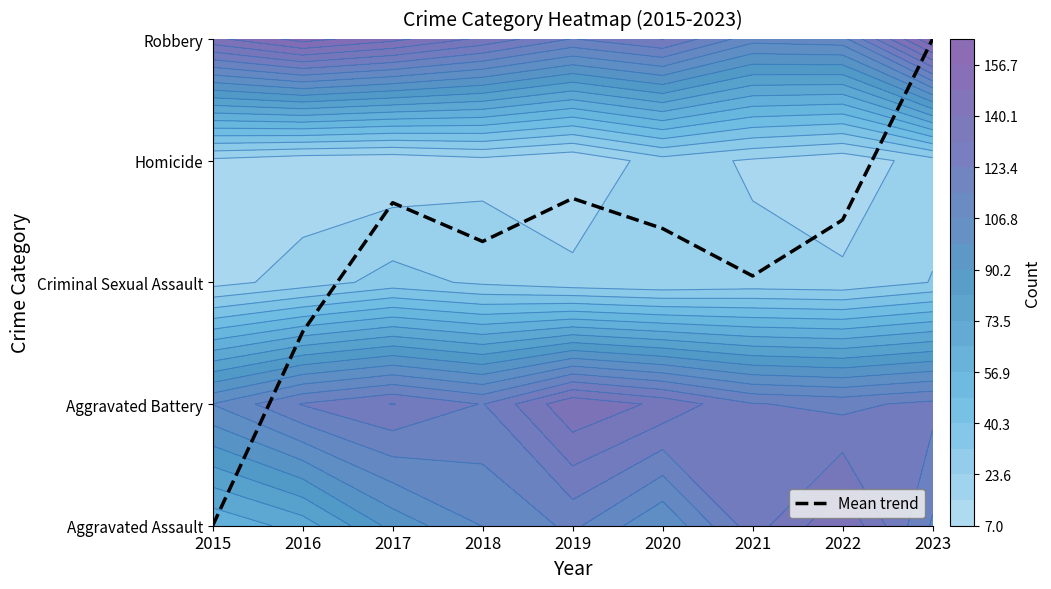

Read the value at 2022.

2.5